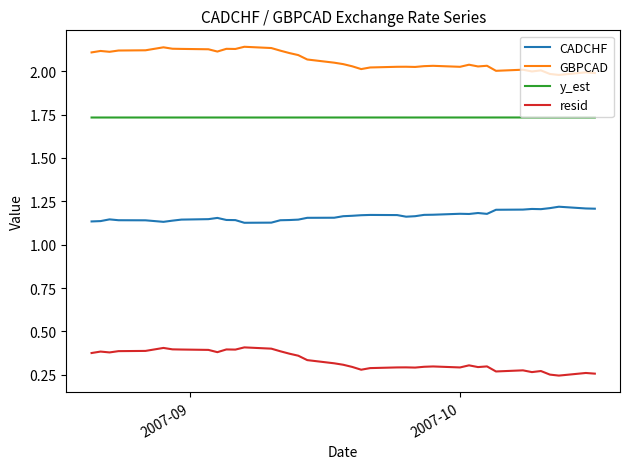

Which series has the largest total across all categories?

GBPCAD